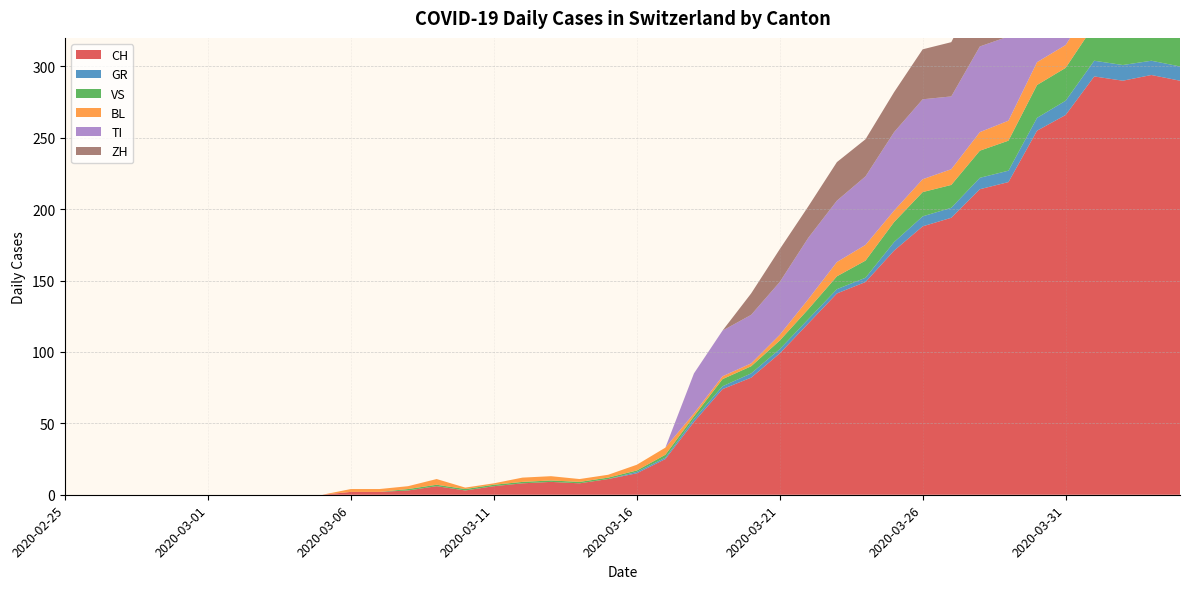

Reading left to right, extract all data points from this chart.

CH: 2020-02-25=0	2020-02-26=0	2020-02-27=0	2020-02-28=0	2020-02-29=0	2020-03-01=0	2020-03-02=0	2020-03-03=0	2020-03-04=0	2020-03-05=0	2020-03-06=2	2020-03-07=2	2020-03-08=3	2020-03-09=6	2020-03-10=3	2020-03-11=6	2020-03-12=8	2020-03-13=9	2020-03-14=8	2020-03-15=11	2020-03-16=15	2020-03-17=25	2020-03-18=51	2020-03-19=74	2020-03-20=82	2020-03-21=99	2020-03-22=120	2020-03-23=141	2020-03-24=149	2020-03-25=171	2020-03-26=188	2020-03-27=194	2020-03-28=214	2020-03-29=219	2020-03-30=255	2020-03-31=266	2020-04-01=293	2020-04-02=290	2020-04-03=294	2020-04-04=290
GR: 2020-02-25=0	2020-02-26=0	2020-02-27=0	2020-02-28=0	2020-02-29=0	2020-03-01=0	2020-03-02=0	2020-03-03=0	2020-03-04=0	2020-03-05=0	2020-03-06=0	2020-03-07=0	2020-03-08=0	2020-03-09=0	2020-03-10=0	2020-03-11=0	2020-03-12=0	2020-03-13=0	2020-03-14=0	2020-03-15=0	2020-03-16=1	2020-03-17=1	2020-03-18=2	2020-03-19=2	2020-03-20=3	2020-03-21=3	2020-03-22=3	2020-03-23=3	2020-03-24=3	2020-03-25=6	2020-03-26=7	2020-03-27=7	2020-03-28=8	2020-03-29=8	2020-03-30=9	2020-03-31=10	2020-04-01=11	2020-04-02=11	2020-04-03=10	2020-04-04=10
VS: 2020-02-25=0	2020-02-26=0	2020-02-27=0	2020-02-28=0	2020-02-29=0	2020-03-01=0	2020-03-02=0	2020-03-03=0	2020-03-04=0	2020-03-05=0	2020-03-06=0	2020-03-07=0	2020-03-08=1	2020-03-09=1	2020-03-10=1	2020-03-11=1	2020-03-12=1	2020-03-13=1	2020-03-14=1	2020-03-15=1	2020-03-16=1	2020-03-17=2	2020-03-18=2	2020-03-19=5	2020-03-20=5	2020-03-21=6	2020-03-22=7	2020-03-23=9	2020-03-24=12	2020-03-25=14	2020-03-26=17	2020-03-27=16	2020-03-28=19	2020-03-29=21	2020-03-30=23	2020-03-31=23	2020-04-01=25	2020-04-02=24	2020-04-03=23	2020-04-04=23
BL: 2020-02-25=0	2020-02-26=0	2020-02-27=0	2020-02-28=0	2020-02-29=0	2020-03-01=0	2020-03-02=0	2020-03-03=0	2020-03-04=0	2020-03-05=0	2020-03-06=2	2020-03-07=2	2020-03-08=2	2020-03-09=4	2020-03-10=1	2020-03-11=1	2020-03-12=3	2020-03-13=3	2020-03-14=2	2020-03-15=2	2020-03-16=4	2020-03-17=5	2020-03-18=2	2020-03-19=2	2020-03-20=2	2020-03-21=4	2020-03-22=7	2020-03-23=10	2020-03-24=11	2020-03-25=8	2020-03-26=9	2020-03-27=11	2020-03-28=13	2020-03-29=14	2020-03-30=16	2020-03-31=16	2020-04-01=17	2020-04-02=18	2020-04-03=18	2020-04-04=17
TI: 2020-02-25=0	2020-02-26=0	2020-02-27=0	2020-02-28=0	2020-02-29=0	2020-03-01=0	2020-03-02=0	2020-03-03=0	2020-03-04=0	2020-03-05=0	2020-03-06=0	2020-03-07=0	2020-03-08=0	2020-03-09=0	2020-03-10=0	2020-03-11=0	2020-03-12=0	2020-03-13=0	2020-03-14=0	2020-03-15=0	2020-03-16=0	2020-03-17=0	2020-03-18=28	2020-03-19=32	2020-03-20=34	2020-03-21=37	2020-03-22=43	2020-03-23=43	2020-03-24=48	2020-03-25=55	2020-03-26=56	2020-03-27=51	2020-03-28=60	2020-03-29=59	2020-03-30=61	2020-03-31=67	2020-04-01=72	2020-04-02=73	2020-04-03=67	2020-04-04=67
ZH: 2020-02-25=0	2020-02-26=0	2020-02-27=0	2020-02-28=0	2020-02-29=0	2020-03-01=0	2020-03-02=0	2020-03-03=0	2020-03-04=0	2020-03-05=0	2020-03-06=0	2020-03-07=0	2020-03-08=0	2020-03-09=0	2020-03-10=0	2020-03-11=0	2020-03-12=0	2020-03-13=0	2020-03-14=0	2020-03-15=0	2020-03-16=0	2020-03-17=0	2020-03-18=0	2020-03-19=0	2020-03-20=15	2020-03-21=23	2020-03-22=22	2020-03-23=27	2020-03-24=26	2020-03-25=28	2020-03-26=35	2020-03-27=38	2020-03-28=42	2020-03-29=46	2020-03-30=46	2020-03-31=50	2020-04-01=54	2020-04-02=53	2020-04-03=57	2020-04-04=59